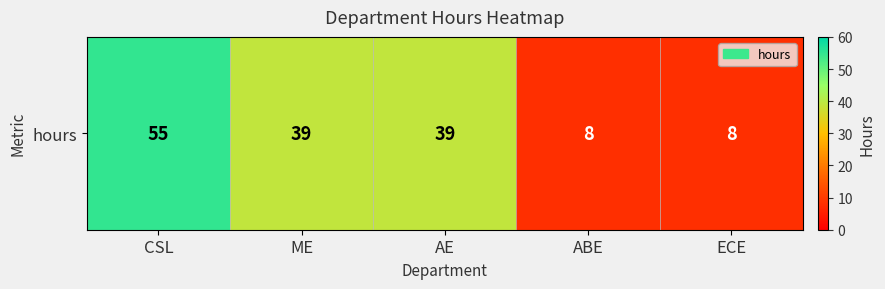

What is the difference between the second highest and minimum values?

31